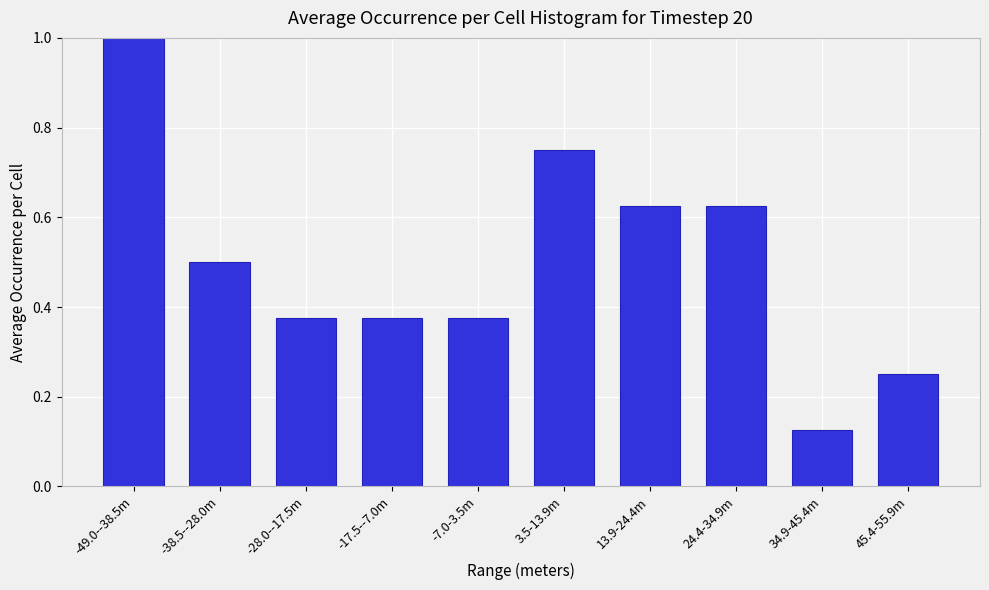

Which category has the lowest value across all series?

34.9-45.4m